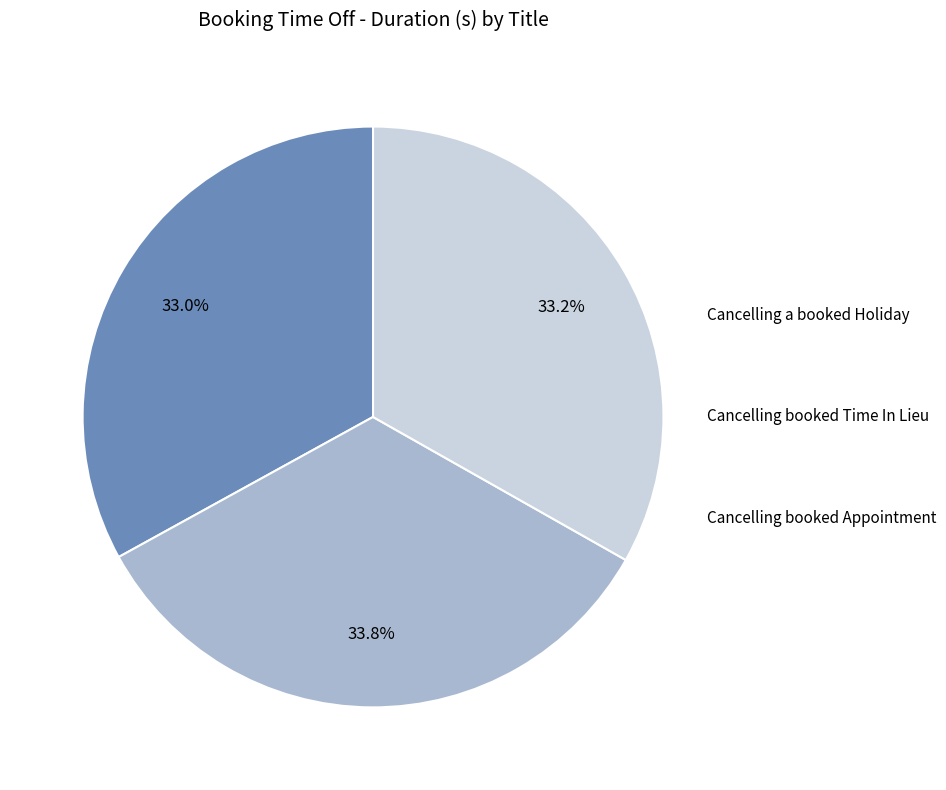

To the nearest percent, what is the difference between the largest and smallest slice percentages?

1%